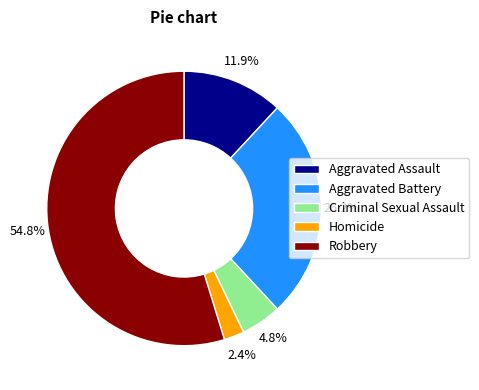

How many slices are in this pie chart?

5